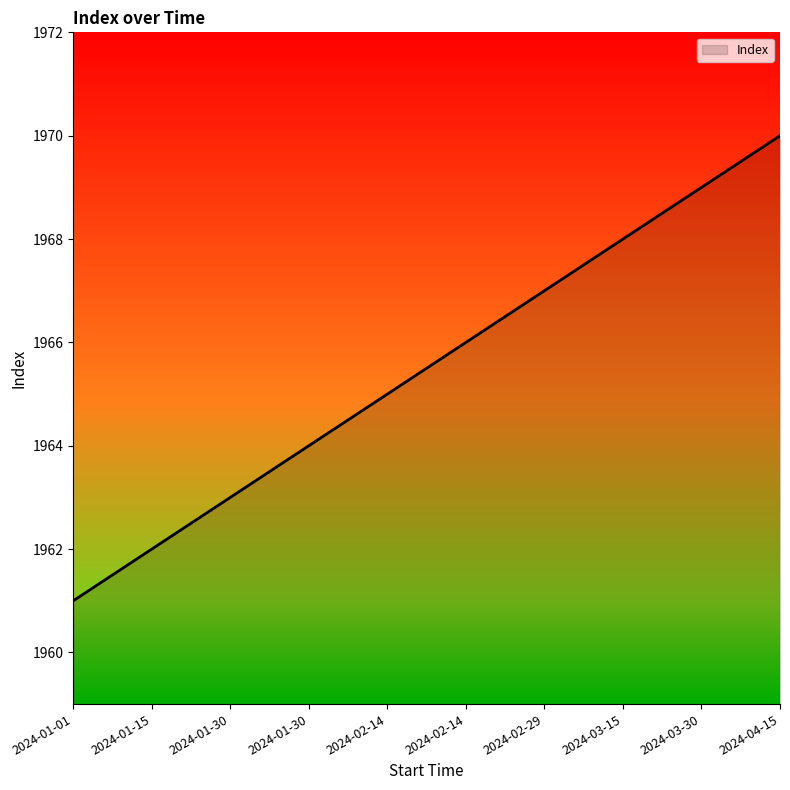

Reading right to left, extract all data points from this chart.

1970	1969	1968	1967	1966	1965	1964	1963	1962	1961